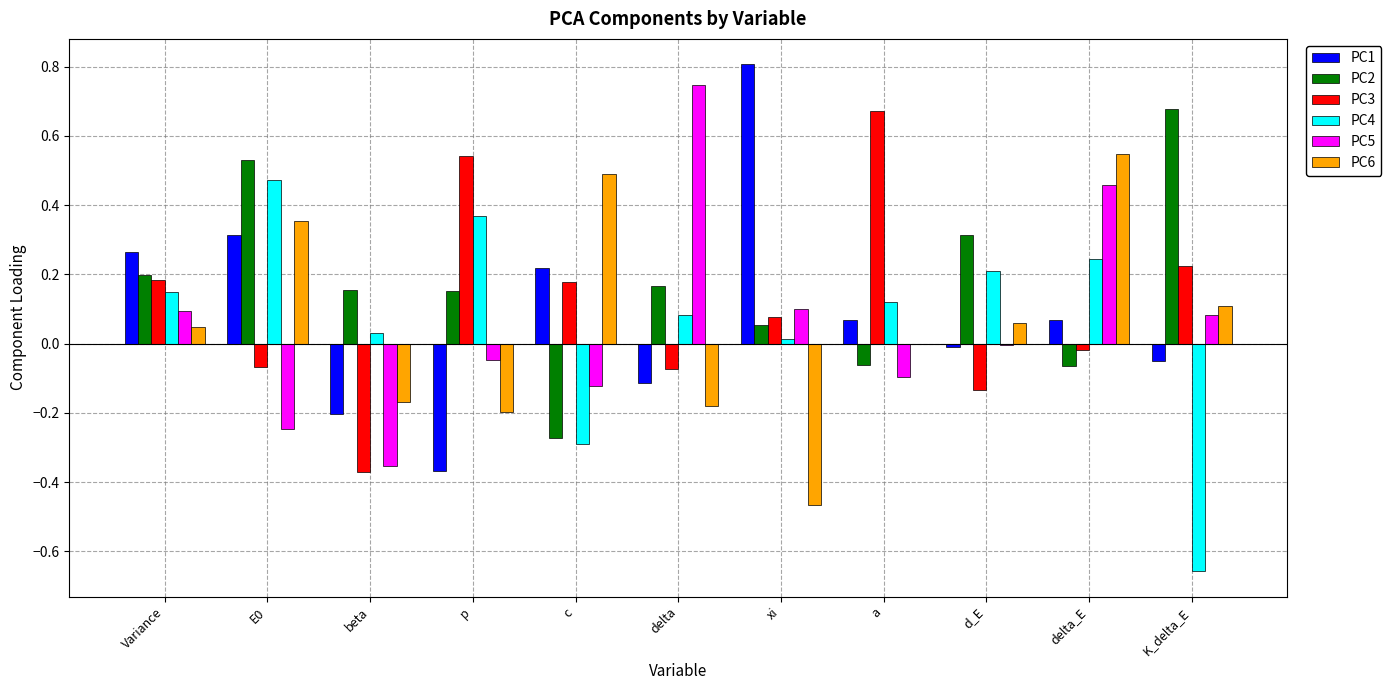

How many distinct data groups are displayed?

6